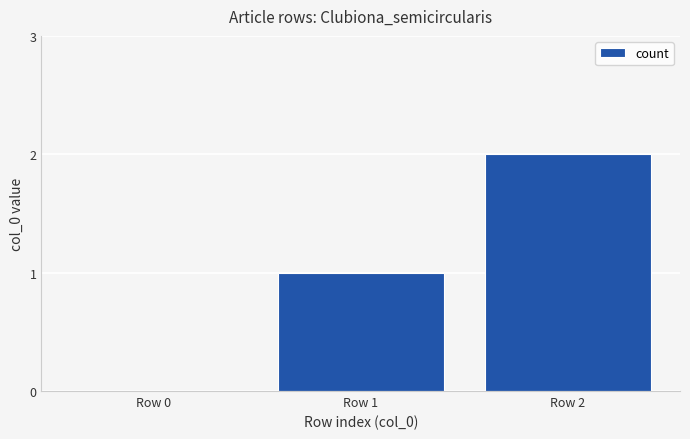

Is it true that the value at Row 2 is 1?

False